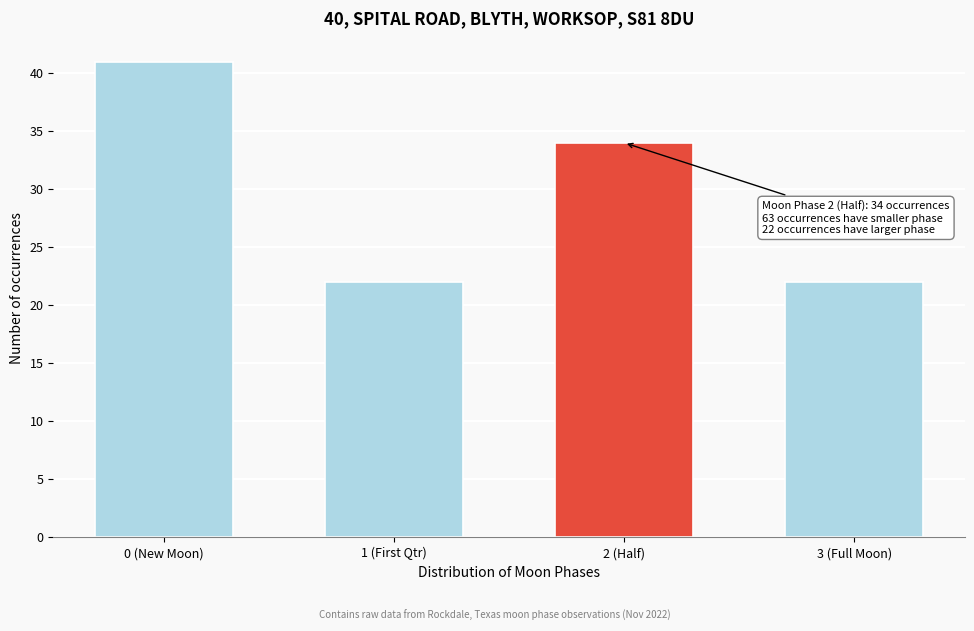

Reading left to right, transcribe all the data shown in this chart.

0 (New Moon)=41	1 (First Qtr)=22	2 (Half)=34	3 (Full Moon)=22